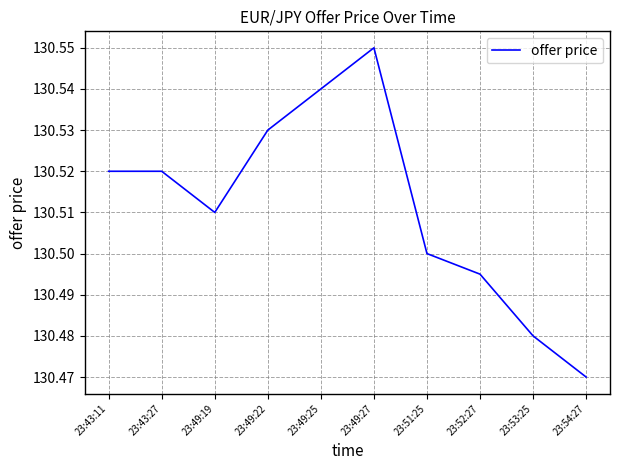

The value at 23:51:25 is 79.8. True or false?

False